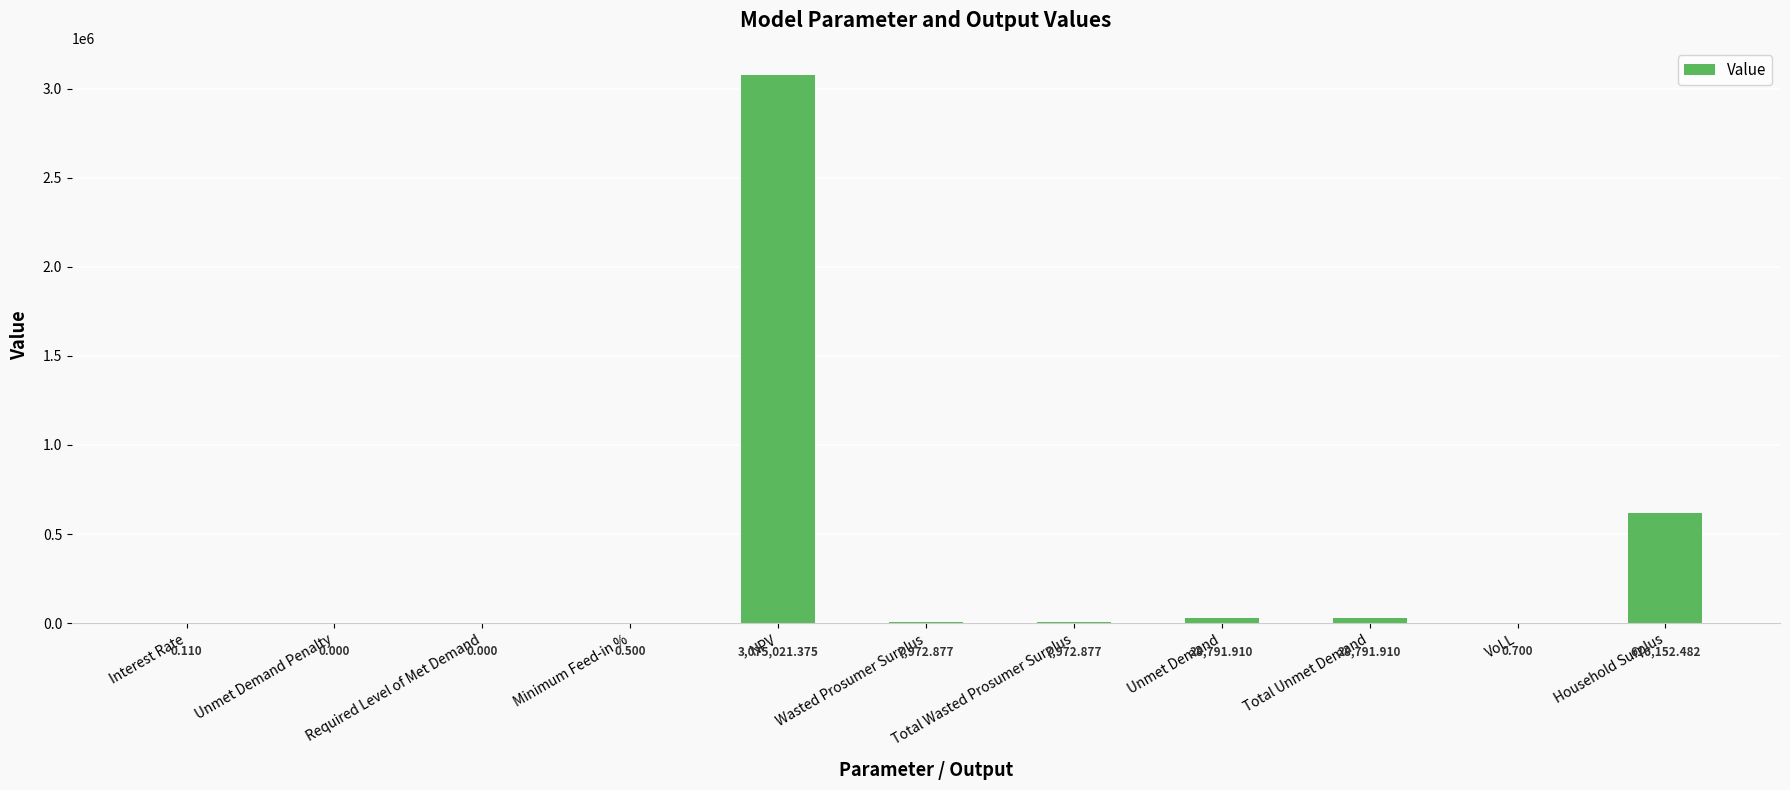

Where does the data first go above 7972?

NPV